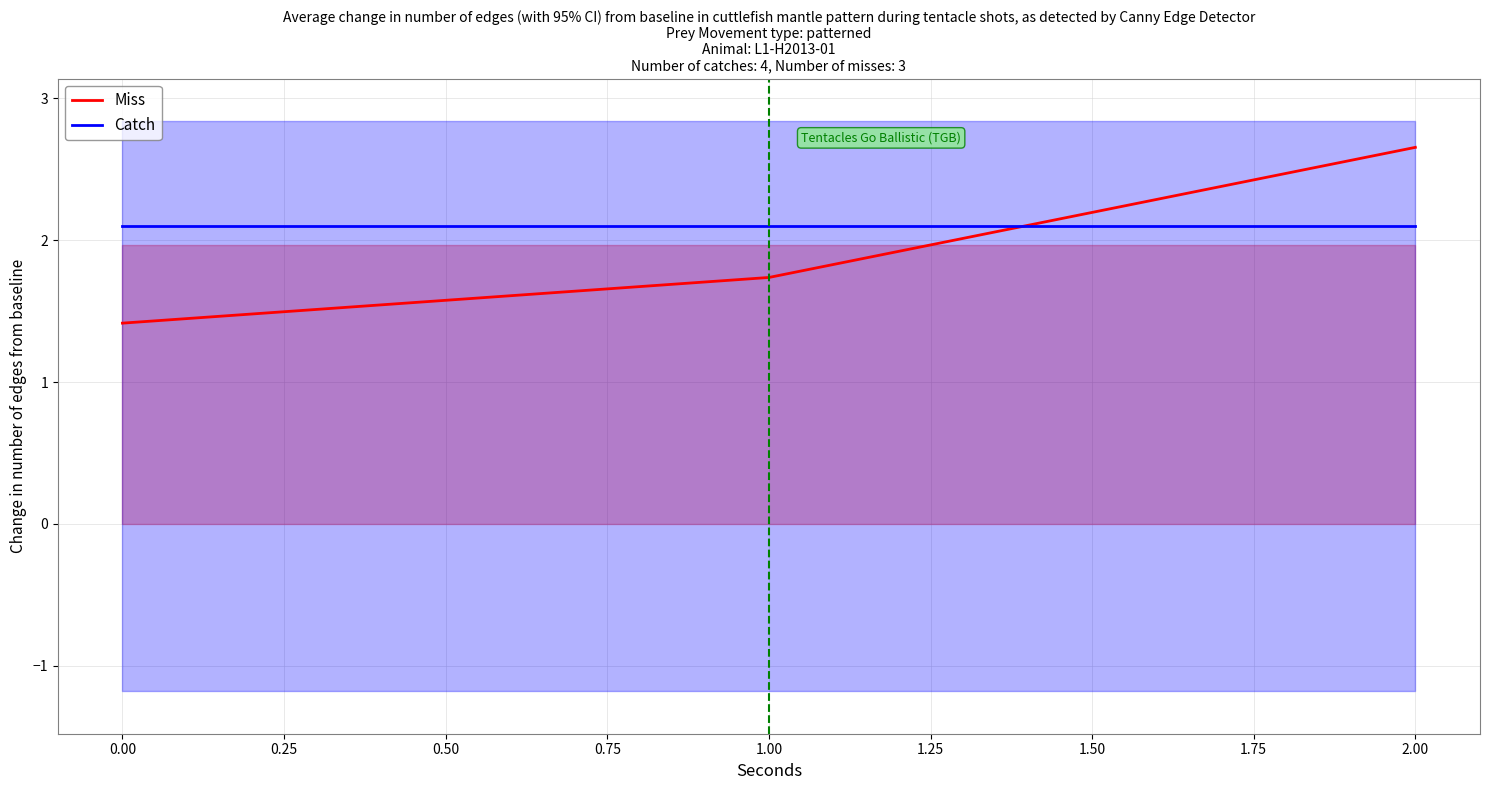

How many lines are shown in the chart?

2